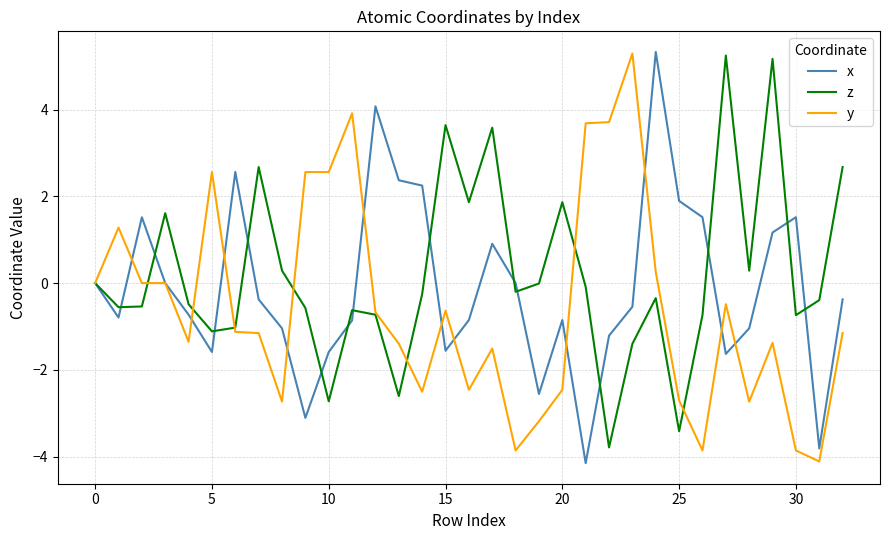

How many interior local peaks does the z series have?

9